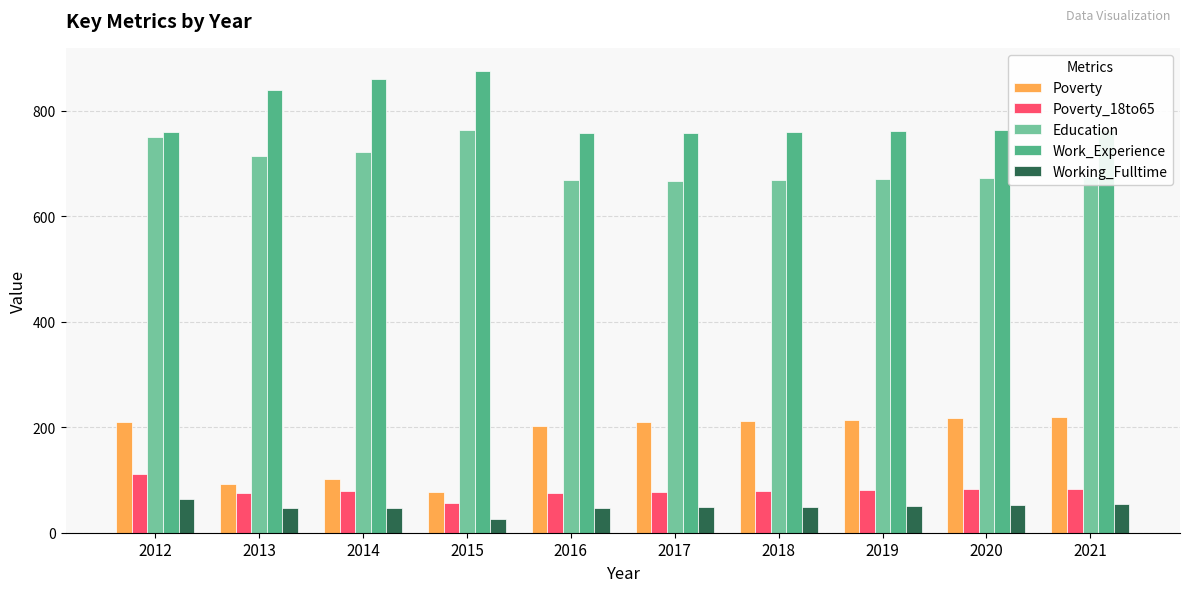

Where does the Poverty_18to65 series first go above 80?

2012